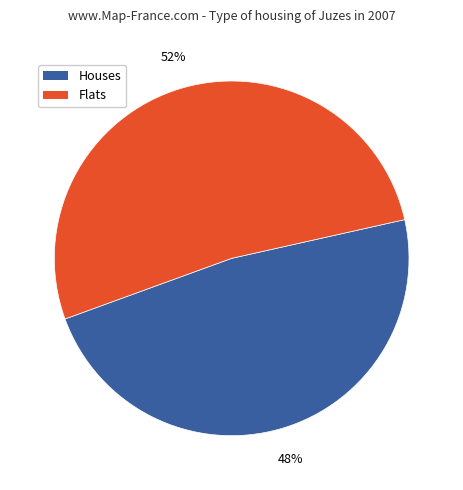

To the nearest percent, what is the average slice percentage?

50%